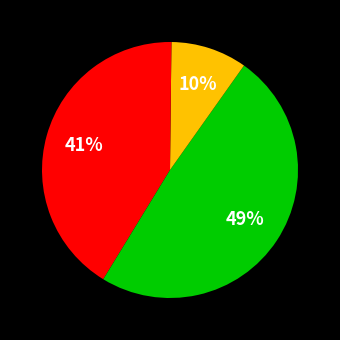

How many slices are in this pie chart?

5